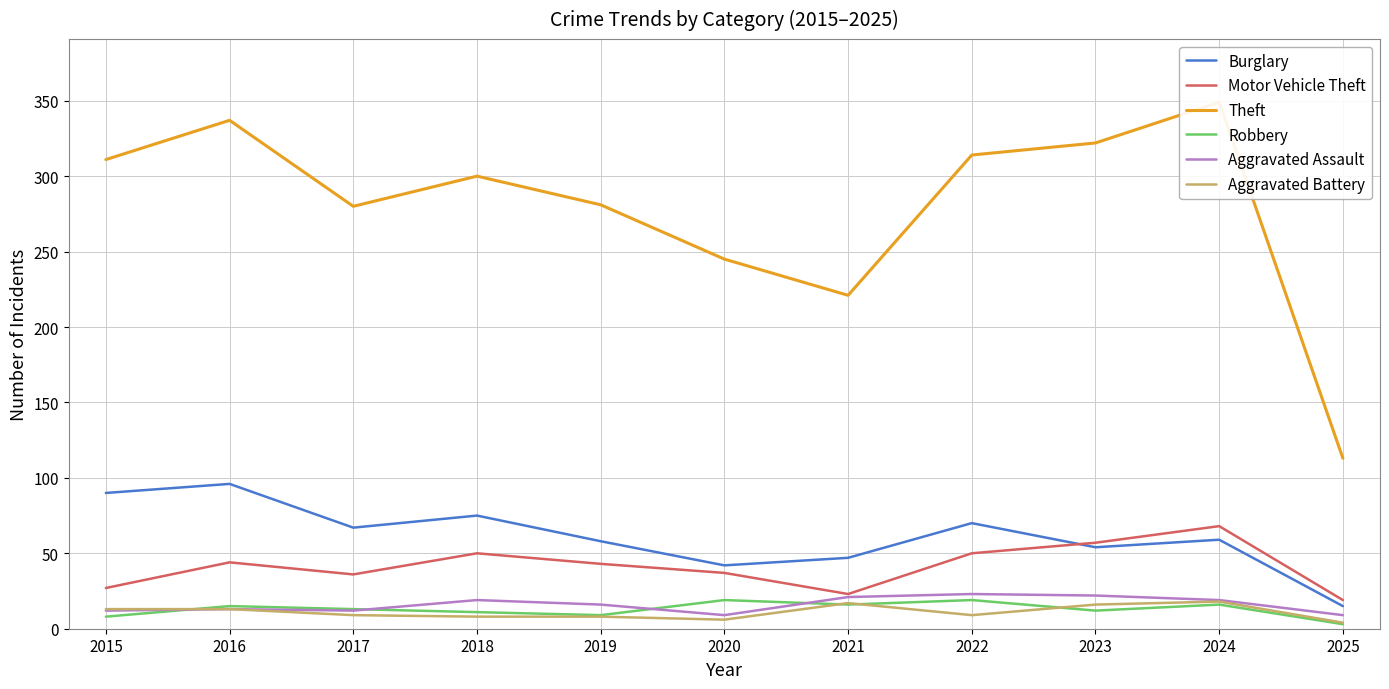

What is the lowest value of the Theft series?

113